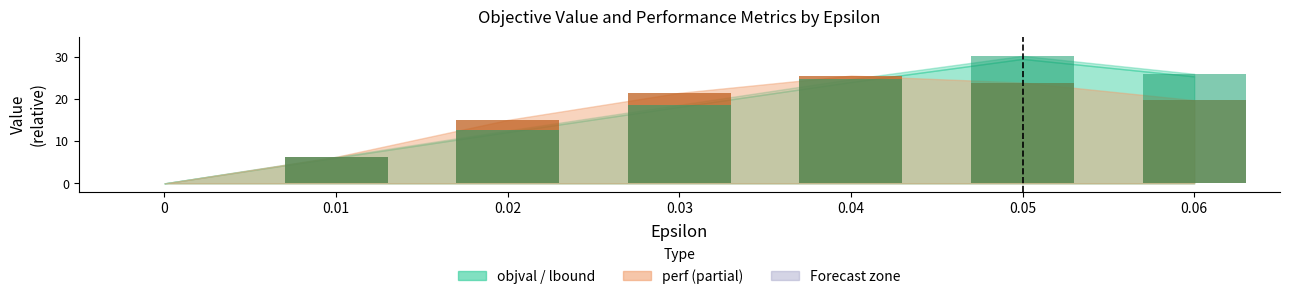

Does the chart contain stacked bars?

No